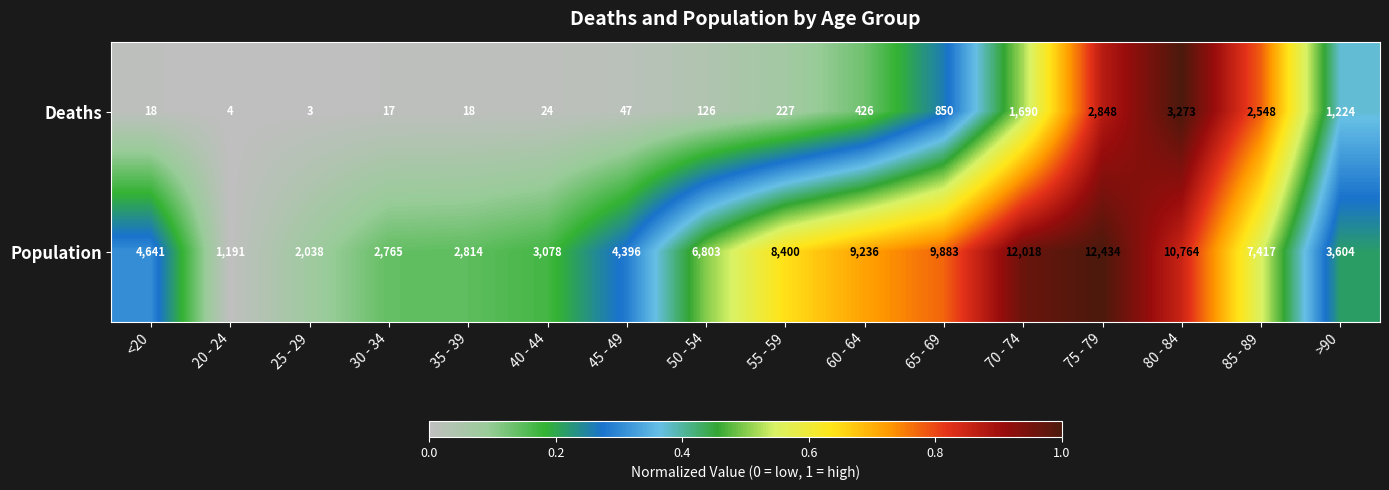

How many categories are shown in the chart?

16